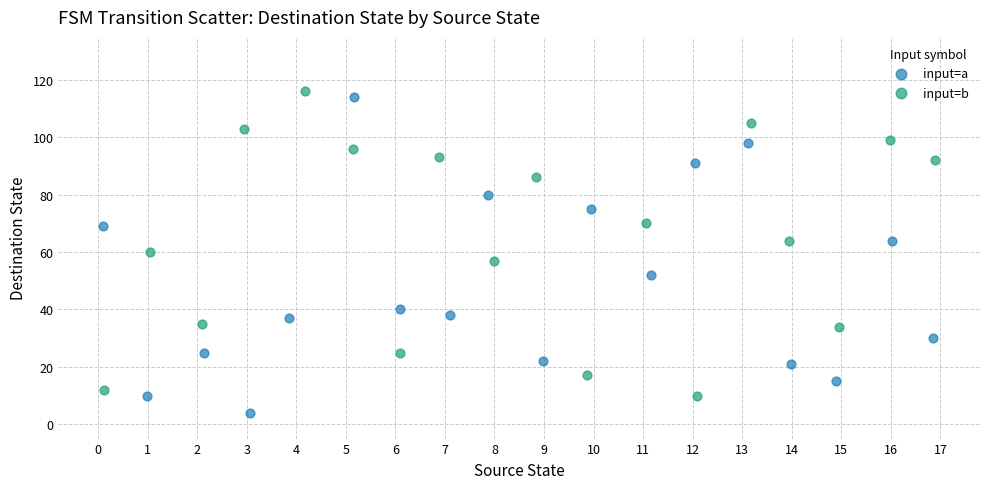

Which series reaches the minimum Y coordinate?

input=a